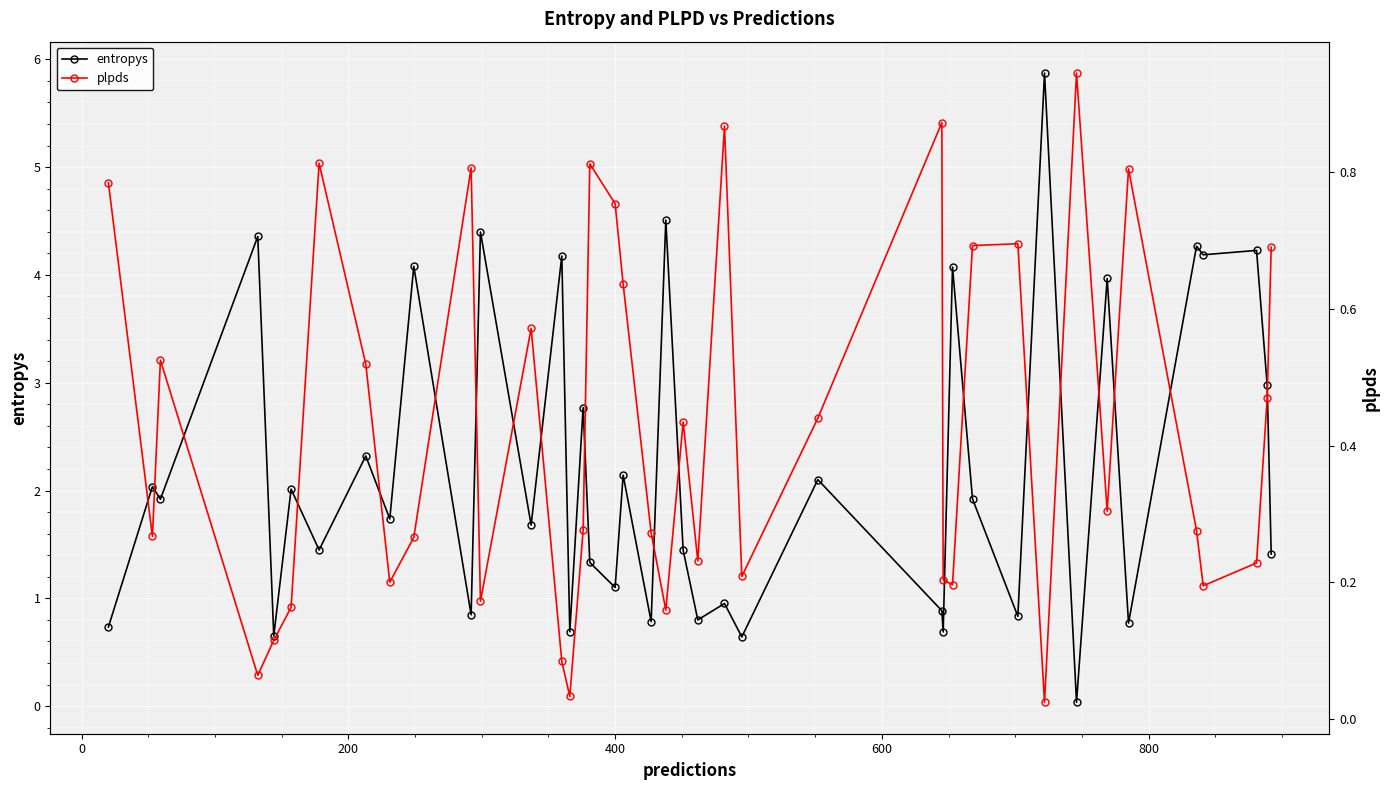

What is the value of the entropys point at the 34th from the left?

4.0